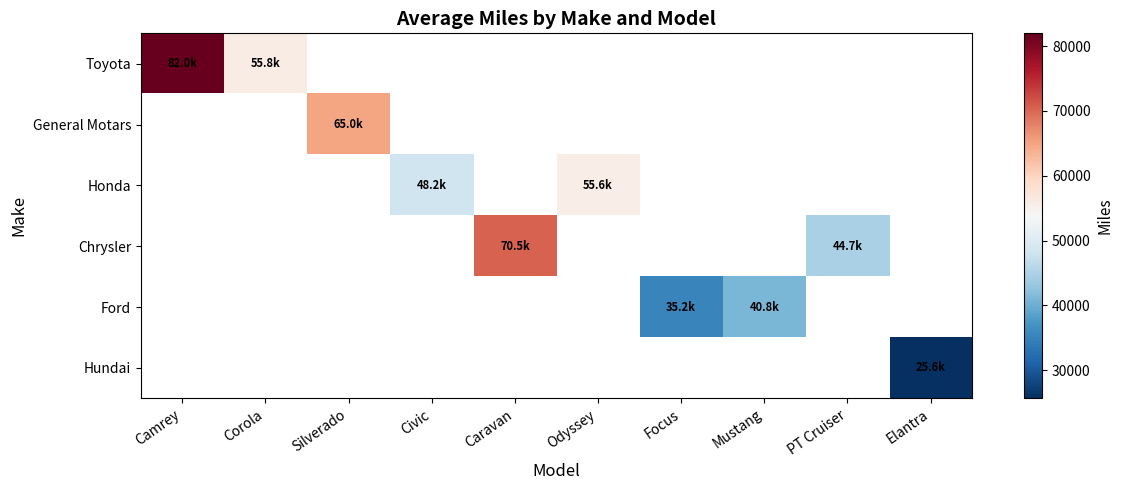

At how many categories does at least one series exceed 76715?

1